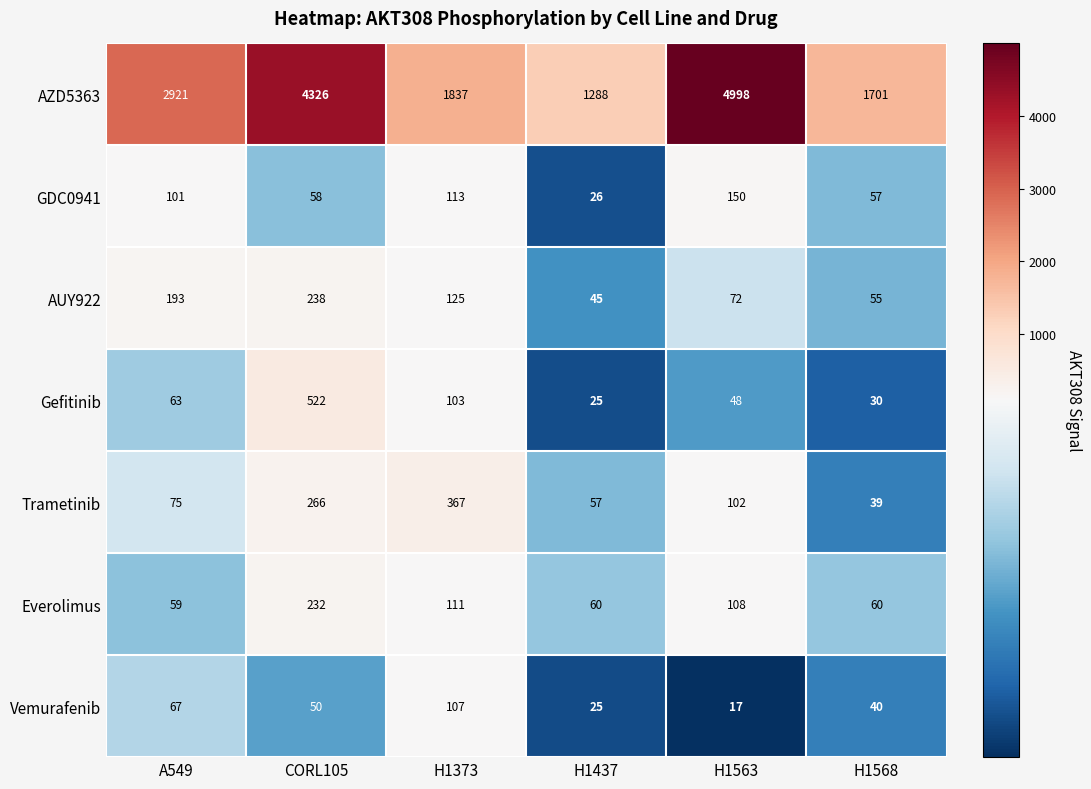

What is the sum of the Everolimus values at H1373 and CORL105?

343